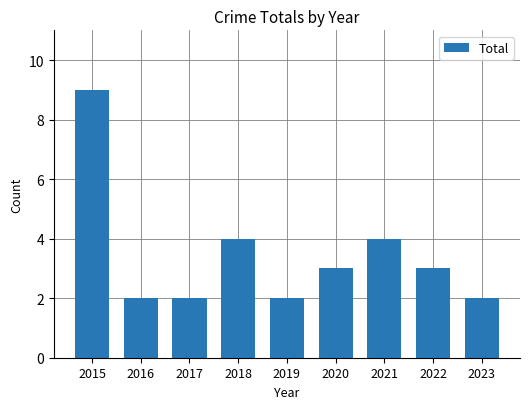

Which has a higher value, 2019 or 2022?

2022